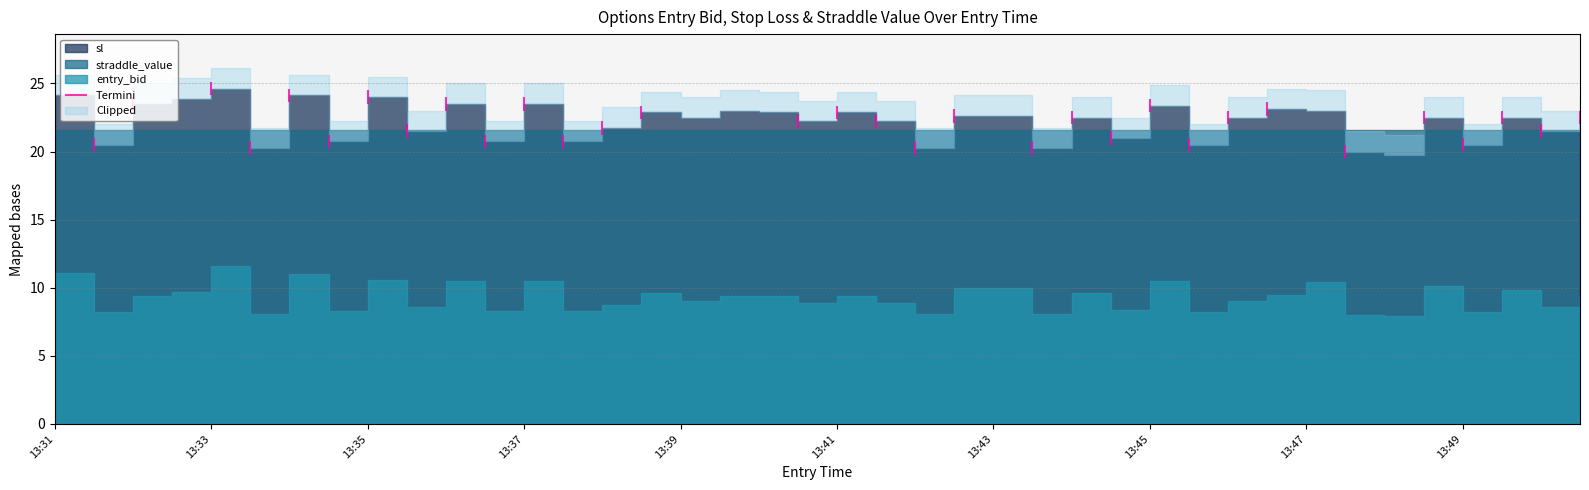

At how many categories does at least one series exceed 10?

40